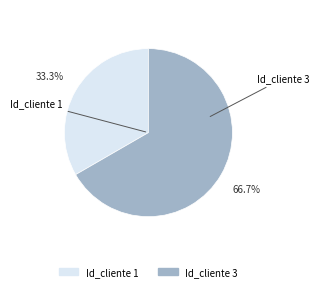

What is the smallest slice in the pie chart?

Id_cliente 1